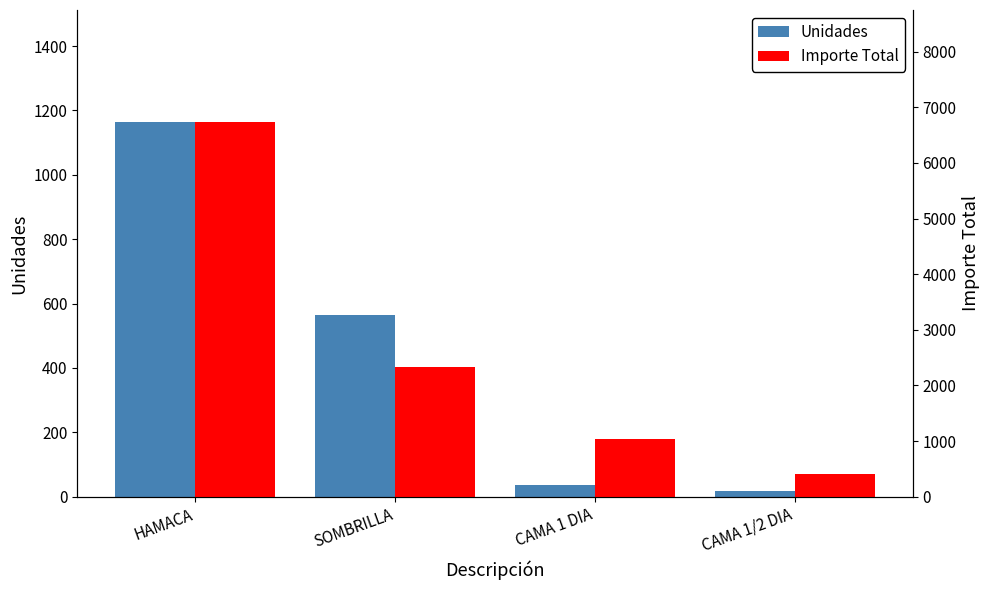

The Unidades series shows 36.0 at CAMA 1 DIA. True or false?

True